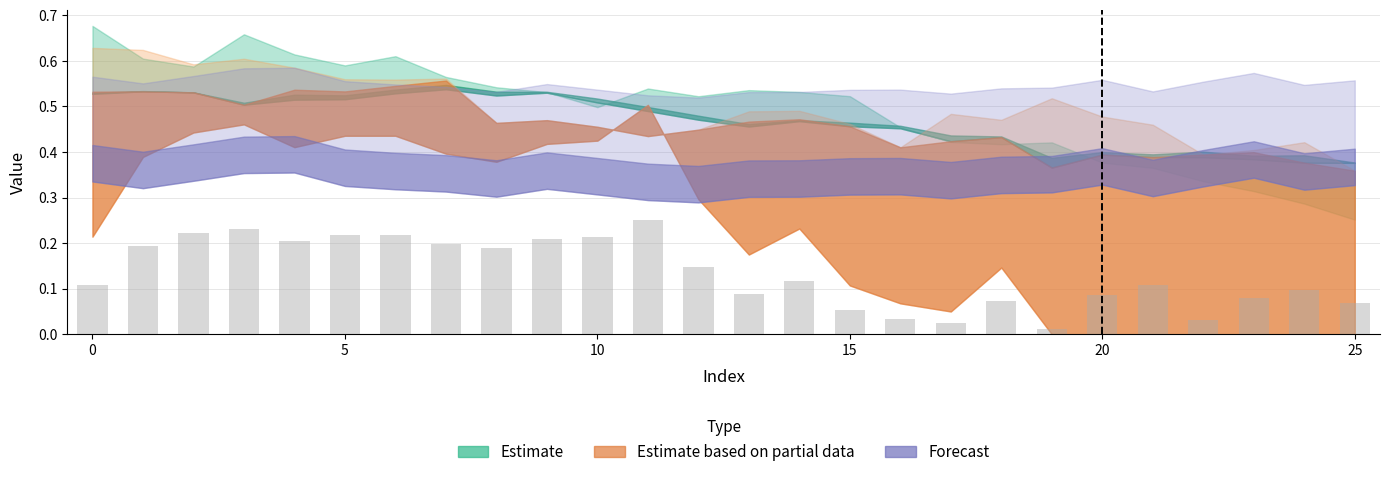

What is the sum of all values?

3.5